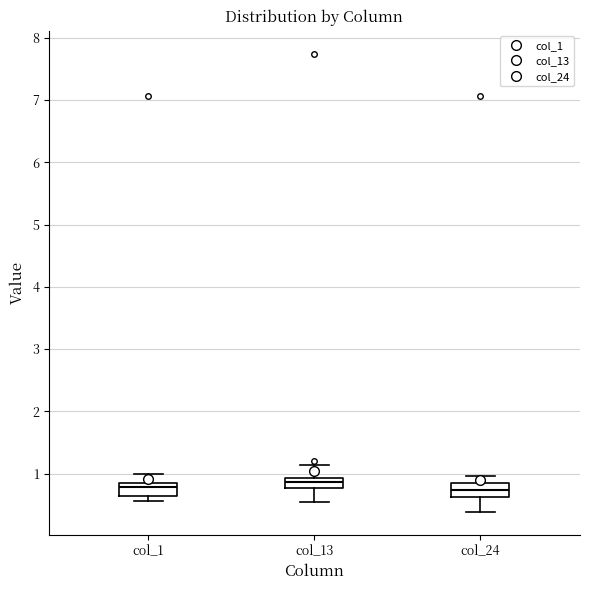

Reading left to right, transcribe this box plot: for each box, give where its median line is, the range the box spans, and where its two whiskers end, as read against the y-axis. The values are not printed on the chart, so give them approximately, as read against the axis.

col_1: median 0.8 (just below the box's upper edge), box 0.6 to 0.8, whiskers 0.6 (just below the box's lower edge) to 1.0
col_13: median 0.9 (inside the box), box 0.8 to 0.9, whiskers 0.5 to 1.1
col_24: median 0.7, box 0.6 to 0.8, whiskers 0.4 to 1.0